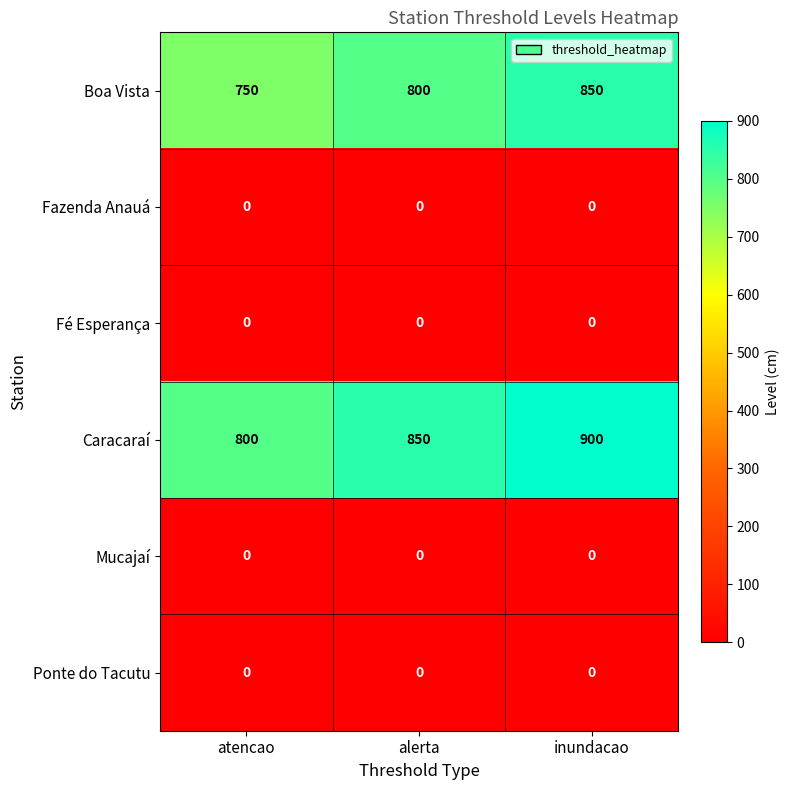

What is the sum of the Boa Vista values at atencao and inundacao?

1600